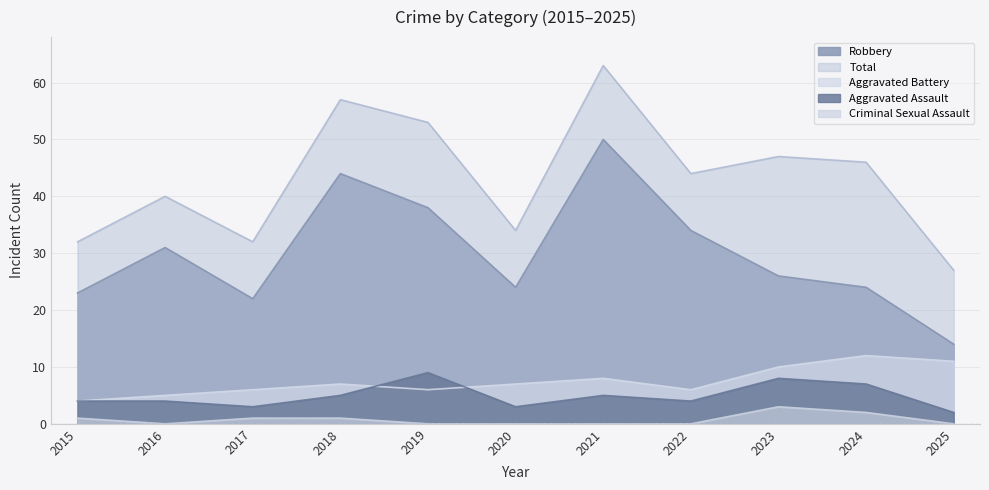

True or false: Total and Aggravated Battery cross at least once.

False